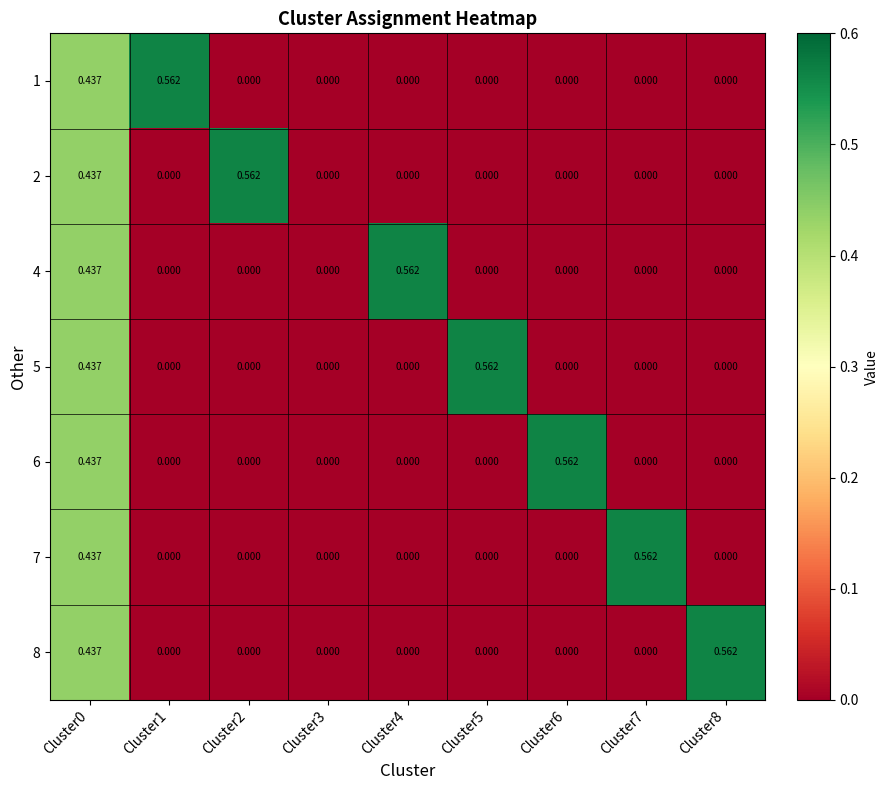

How many categories are shown in the chart?

9